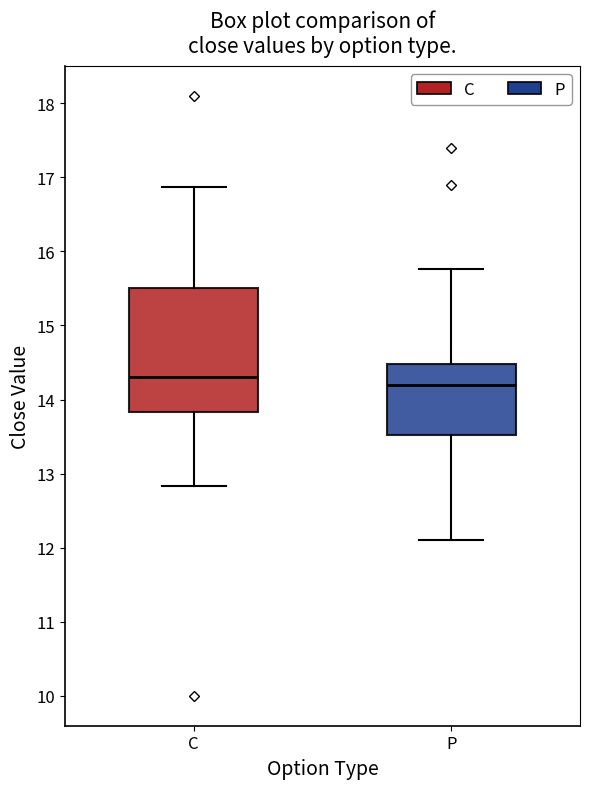

Comparing the boxes themselves (not the whiskers), which one is the tallest?

C